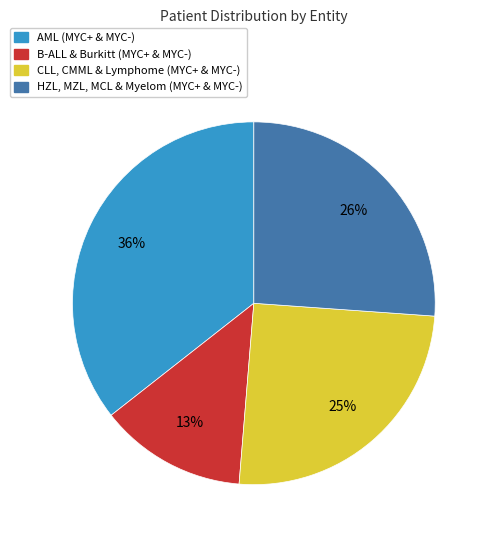

Does any single category account for the majority?

No